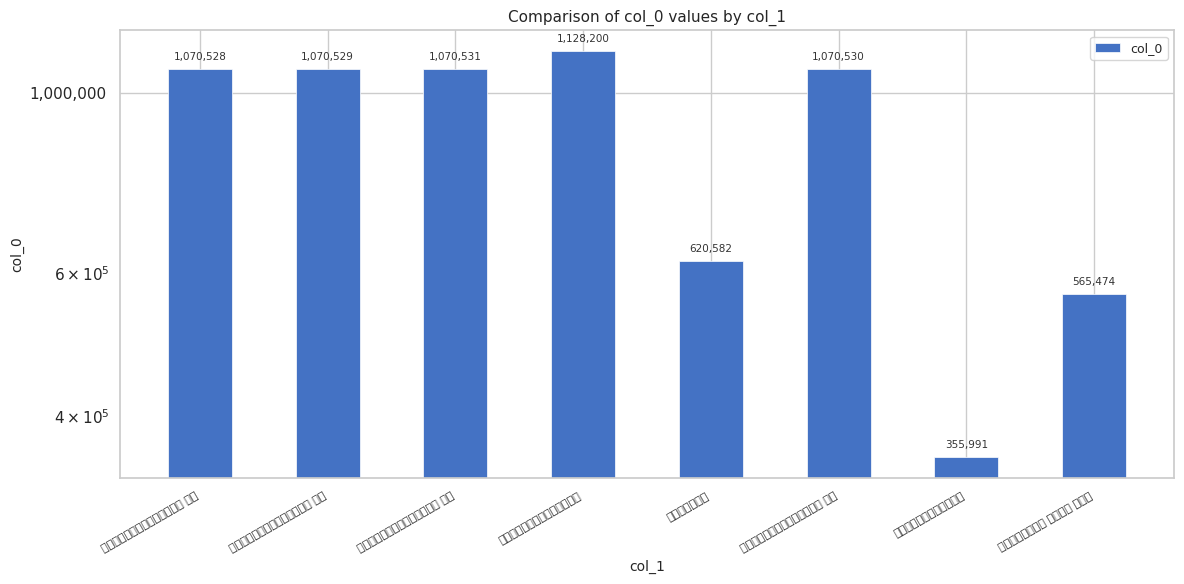

The value at 古像赞二百零五首 其一六四 程淳公 is 159463. True or false?

False